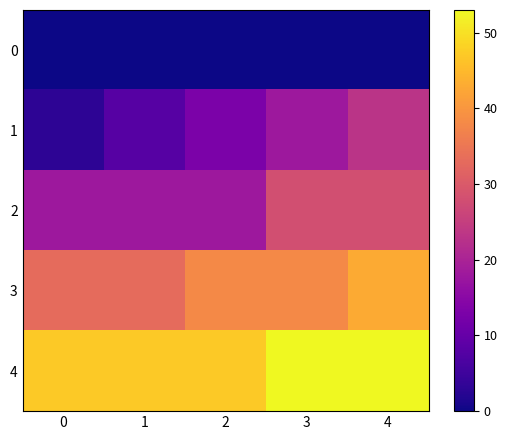

List the series in order of their overall mean, highest first.

4, 3, 2, 1, 0